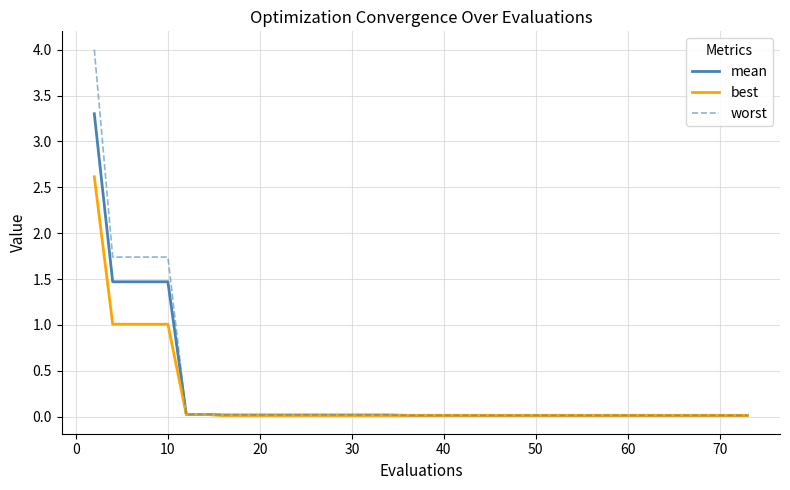

What is the sum of all mean values?

9.8